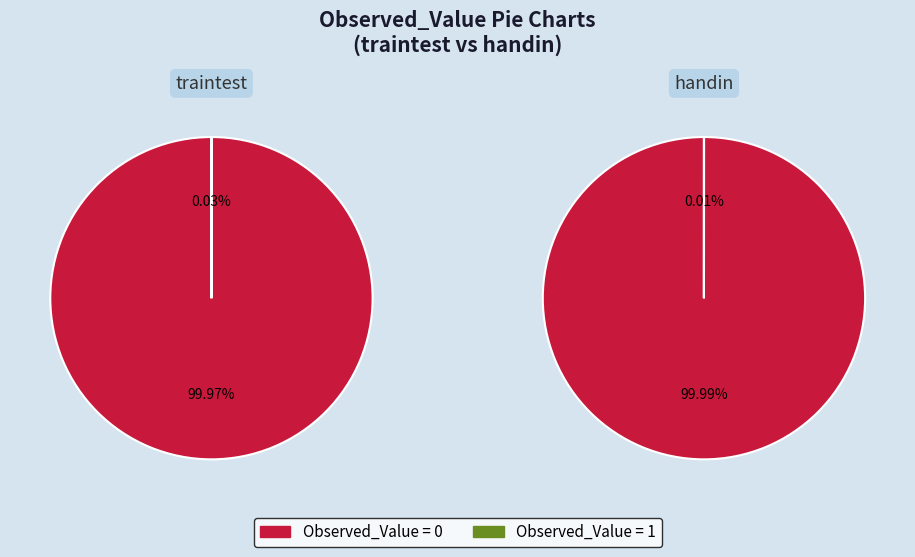

Is there a majority slice in this chart?

Yes